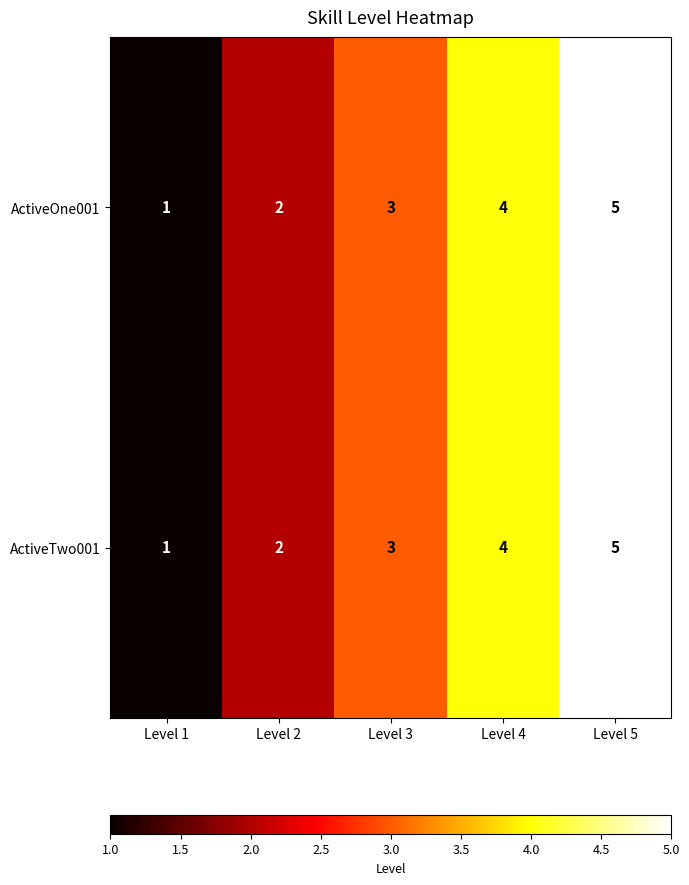

Where is ActiveOne001 nearest to the value 3?

Level 3